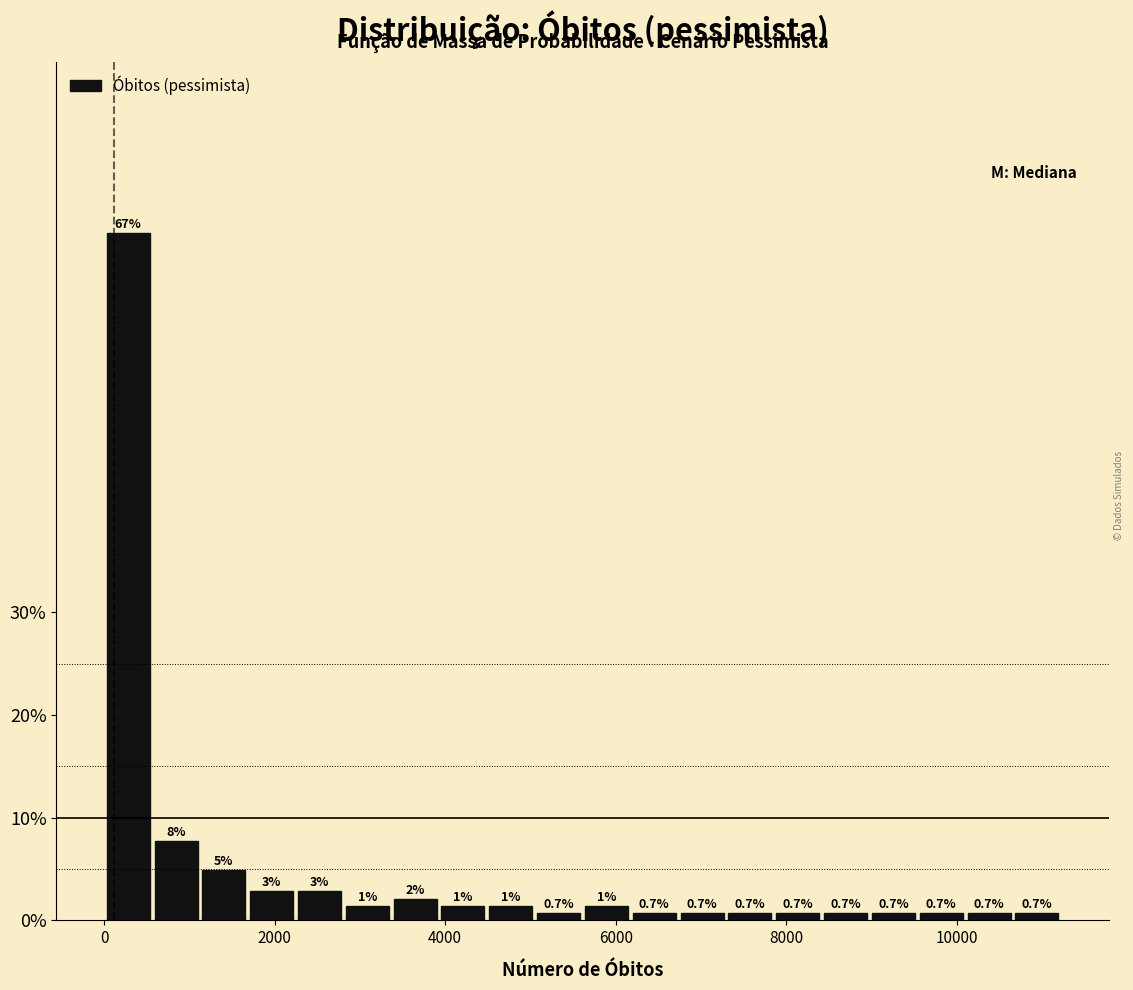

Read against the x-axis, roughly where is the centre of the tallest bar?

200